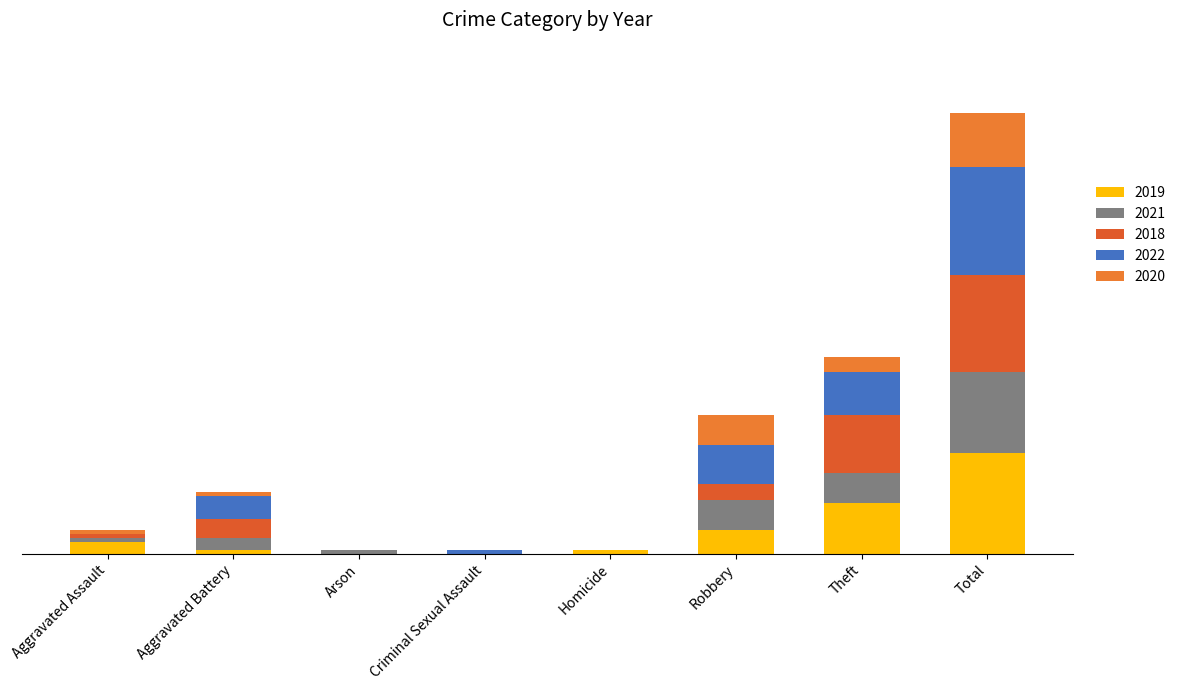

Which series has the widest spread of values?

2022